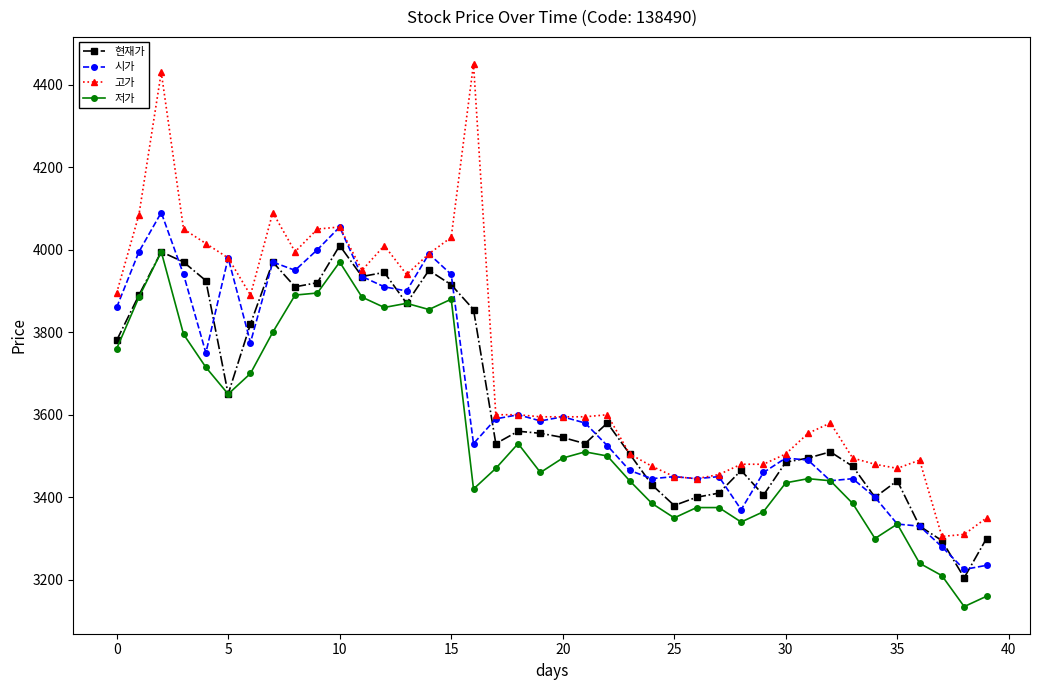

True or false: 현재가 has more than 2 points higher than both neighbors.

True